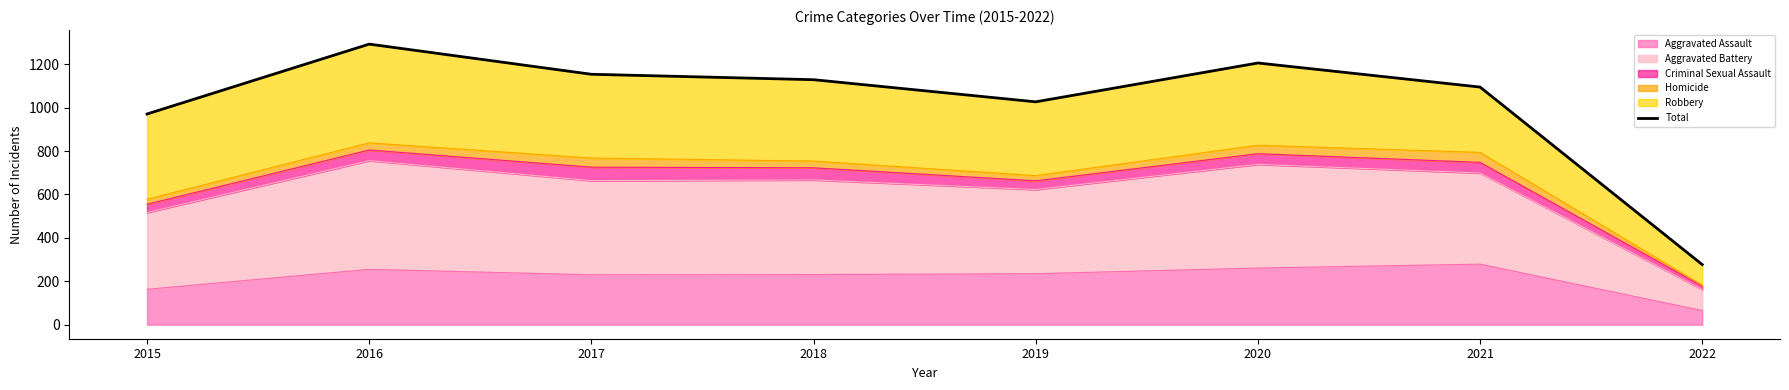

What is the lowest value of the Aggravated Assault series?

65